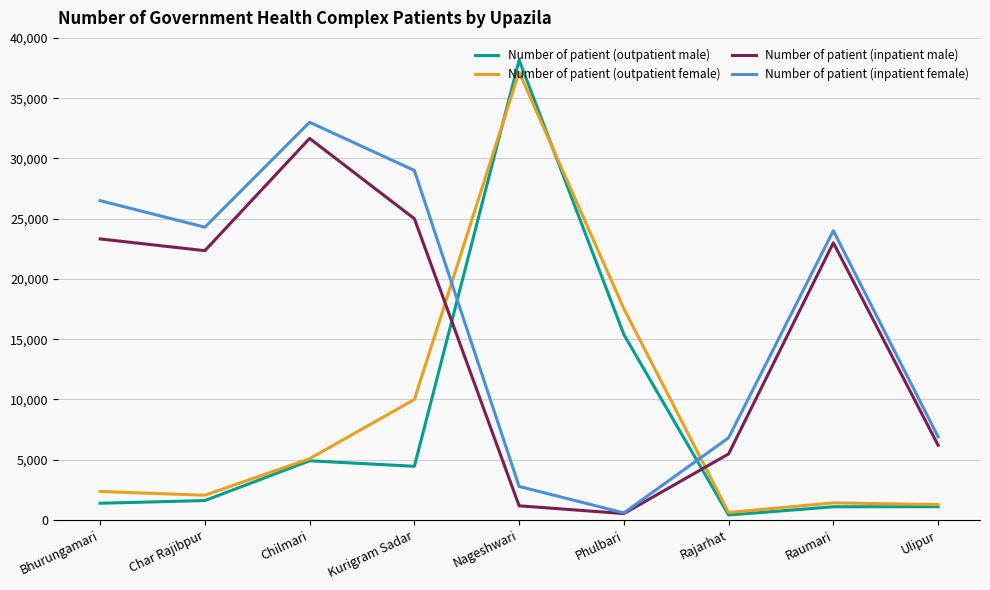

What is the minimum value shown in the chart?

413